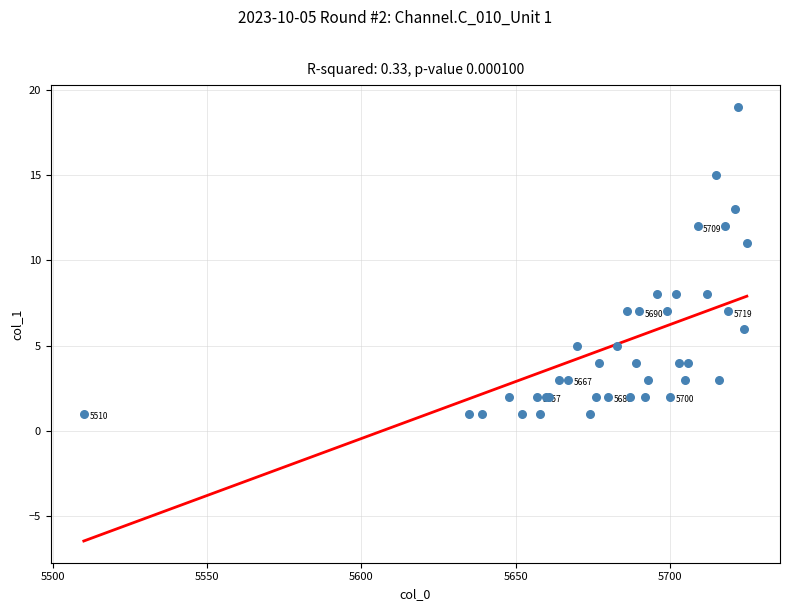

What Y value in the scatter plot is closest to 10?

11